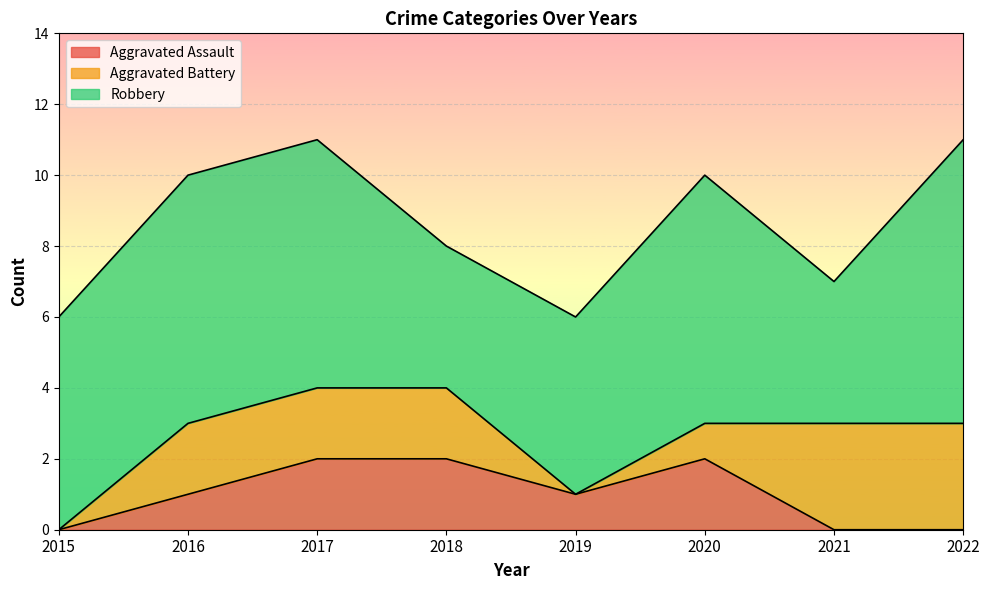

Which series changed the most between 2016 and 2019?

Aggravated Battery